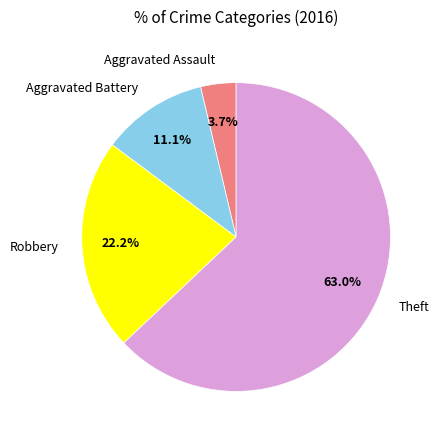

Approximately how many times larger is the value at Robbery compared to Theft?

0.4